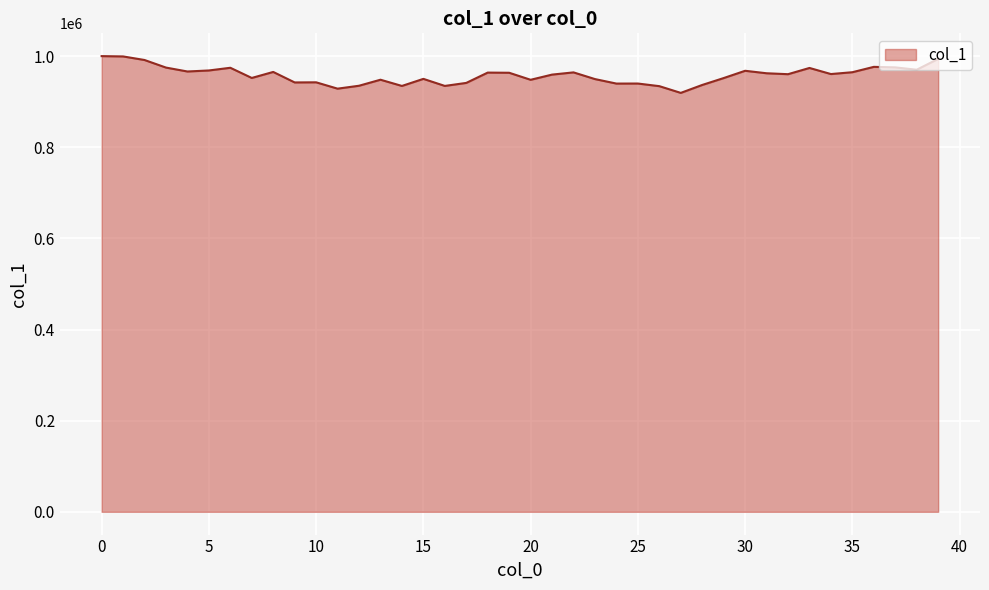

What is the difference between the maximum and minimum values?

80701.6